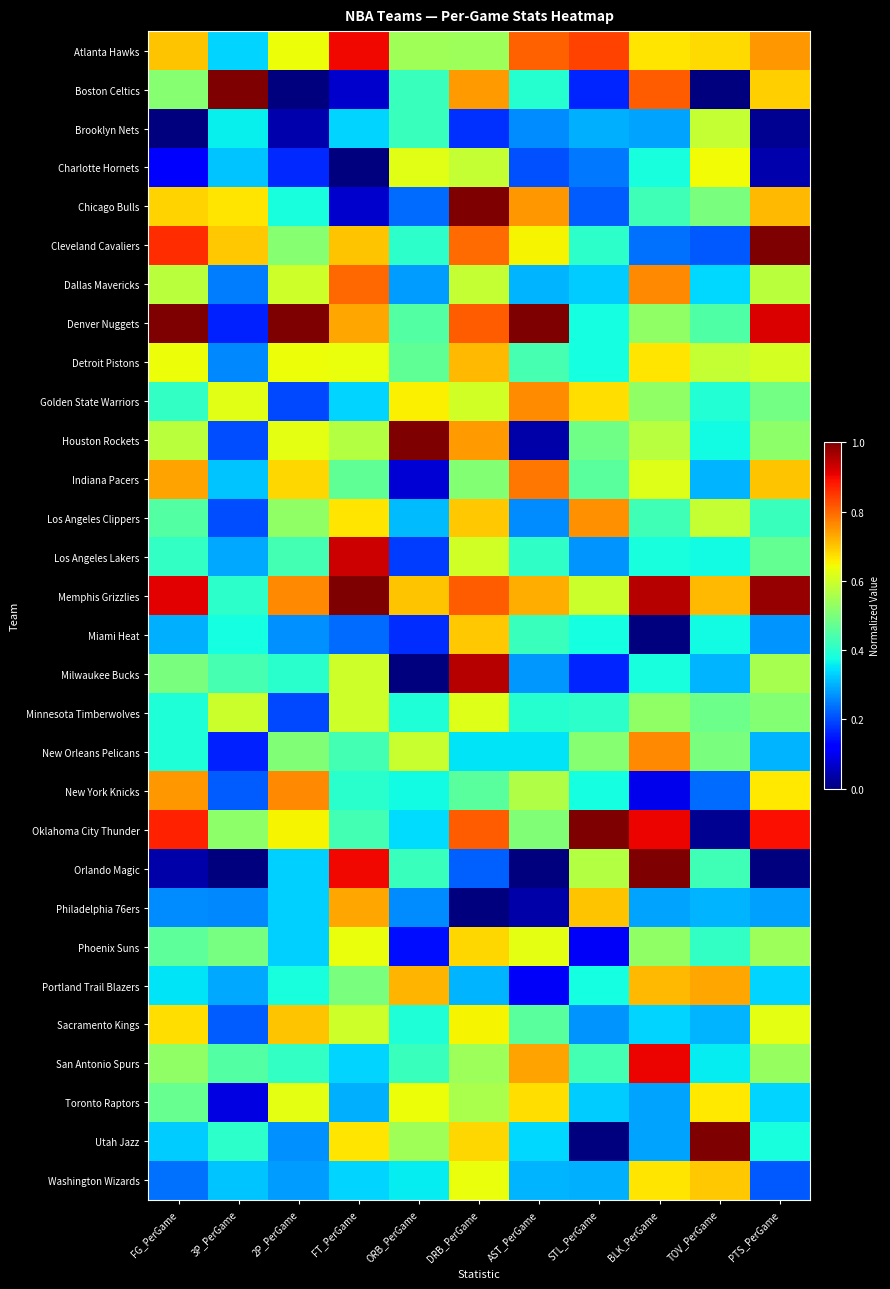

Reading right to left, extract all data points from this chart.

Atlanta Hawks: PTS_PerGame=0.7	TOV_PerGame=0.7	BLK_PerGame=0.7	STL_PerGame=0.8	AST_PerGame=0.8	DRB_PerGame=0.5	ORB_PerGame=0.5	FT_PerGame=0.9	2P_PerGame=0.6	3P_PerGame=0.3	FG_PerGame=0.7
Boston Celtics: PTS_PerGame=0.7	TOV_PerGame=0.0	BLK_PerGame=0.8	STL_PerGame=0.2	AST_PerGame=0.4	DRB_PerGame=0.7	ORB_PerGame=0.4	FT_PerGame=0.1	2P_PerGame=0.0	3P_PerGame=1.0	FG_PerGame=0.5
Brooklyn Nets: PTS_PerGame=0.0	TOV_PerGame=0.6	BLK_PerGame=0.3	STL_PerGame=0.3	AST_PerGame=0.3	DRB_PerGame=0.2	ORB_PerGame=0.4	FT_PerGame=0.3	2P_PerGame=0.0	3P_PerGame=0.4	FG_PerGame=0.0
Charlotte Hornets: PTS_PerGame=0.0	TOV_PerGame=0.6	BLK_PerGame=0.4	STL_PerGame=0.2	AST_PerGame=0.2	DRB_PerGame=0.6	ORB_PerGame=0.6	FT_PerGame=0.0	2P_PerGame=0.2	3P_PerGame=0.3	FG_PerGame=0.1
Chicago Bulls: PTS_PerGame=0.7	TOV_PerGame=0.5	BLK_PerGame=0.4	STL_PerGame=0.2	AST_PerGame=0.7	DRB_PerGame=1.0	ORB_PerGame=0.2	FT_PerGame=0.1	2P_PerGame=0.4	3P_PerGame=0.7	FG_PerGame=0.7
Cleveland Cavaliers: PTS_PerGame=1.0	TOV_PerGame=0.2	BLK_PerGame=0.2	STL_PerGame=0.4	AST_PerGame=0.7	DRB_PerGame=0.8	ORB_PerGame=0.4	FT_PerGame=0.7	2P_PerGame=0.5	3P_PerGame=0.7	FG_PerGame=0.9
Dallas Mavericks: PTS_PerGame=0.6	TOV_PerGame=0.3	BLK_PerGame=0.8	STL_PerGame=0.3	AST_PerGame=0.3	DRB_PerGame=0.6	ORB_PerGame=0.3	FT_PerGame=0.8	2P_PerGame=0.6	3P_PerGame=0.2	FG_PerGame=0.6
Denver Nuggets: PTS_PerGame=0.9	TOV_PerGame=0.4	BLK_PerGame=0.5	STL_PerGame=0.4	AST_PerGame=1.0	DRB_PerGame=0.8	ORB_PerGame=0.5	FT_PerGame=0.7	2P_PerGame=1.0	3P_PerGame=0.2	FG_PerGame=1.0
Detroit Pistons: PTS_PerGame=0.6	TOV_PerGame=0.6	BLK_PerGame=0.7	STL_PerGame=0.4	AST_PerGame=0.4	DRB_PerGame=0.7	ORB_PerGame=0.5	FT_PerGame=0.6	2P_PerGame=0.6	3P_PerGame=0.3	FG_PerGame=0.6
Golden State Warriors: PTS_PerGame=0.5	TOV_PerGame=0.4	BLK_PerGame=0.5	STL_PerGame=0.7	AST_PerGame=0.8	DRB_PerGame=0.6	ORB_PerGame=0.7	FT_PerGame=0.3	2P_PerGame=0.2	3P_PerGame=0.6	FG_PerGame=0.4
Houston Rockets: PTS_PerGame=0.5	TOV_PerGame=0.4	BLK_PerGame=0.6	STL_PerGame=0.5	AST_PerGame=0.0	DRB_PerGame=0.7	ORB_PerGame=1.0	FT_PerGame=0.6	2P_PerGame=0.6	3P_PerGame=0.2	FG_PerGame=0.6
Indiana Pacers: PTS_PerGame=0.7	TOV_PerGame=0.3	BLK_PerGame=0.6	STL_PerGame=0.5	AST_PerGame=0.8	DRB_PerGame=0.5	ORB_PerGame=0.1	FT_PerGame=0.5	2P_PerGame=0.7	3P_PerGame=0.3	FG_PerGame=0.7
Los Angeles Clippers: PTS_PerGame=0.4	TOV_PerGame=0.6	BLK_PerGame=0.4	STL_PerGame=0.8	AST_PerGame=0.3	DRB_PerGame=0.7	ORB_PerGame=0.3	FT_PerGame=0.7	2P_PerGame=0.5	3P_PerGame=0.2	FG_PerGame=0.4
Los Angeles Lakers: PTS_PerGame=0.5	TOV_PerGame=0.4	BLK_PerGame=0.4	STL_PerGame=0.3	AST_PerGame=0.4	DRB_PerGame=0.6	ORB_PerGame=0.2	FT_PerGame=0.9	2P_PerGame=0.4	3P_PerGame=0.3	FG_PerGame=0.4
Memphis Grizzlies: PTS_PerGame=1.0	TOV_PerGame=0.7	BLK_PerGame=1.0	STL_PerGame=0.6	AST_PerGame=0.7	DRB_PerGame=0.8	ORB_PerGame=0.7	FT_PerGame=1.0	2P_PerGame=0.8	3P_PerGame=0.4	FG_PerGame=0.9
Miami Heat: PTS_PerGame=0.3	TOV_PerGame=0.4	BLK_PerGame=0.0	STL_PerGame=0.4	AST_PerGame=0.4	DRB_PerGame=0.7	ORB_PerGame=0.2	FT_PerGame=0.2	2P_PerGame=0.3	3P_PerGame=0.4	FG_PerGame=0.3
Milwaukee Bucks: PTS_PerGame=0.6	TOV_PerGame=0.3	BLK_PerGame=0.4	STL_PerGame=0.2	AST_PerGame=0.3	DRB_PerGame=1.0	ORB_PerGame=0.0	FT_PerGame=0.6	2P_PerGame=0.4	3P_PerGame=0.4	FG_PerGame=0.5
Minnesota Timberwolves: PTS_PerGame=0.5	TOV_PerGame=0.5	BLK_PerGame=0.5	STL_PerGame=0.4	AST_PerGame=0.4	DRB_PerGame=0.6	ORB_PerGame=0.4	FT_PerGame=0.6	2P_PerGame=0.2	3P_PerGame=0.6	FG_PerGame=0.4
New Orleans Pelicans: PTS_PerGame=0.3	TOV_PerGame=0.5	BLK_PerGame=0.8	STL_PerGame=0.5	AST_PerGame=0.3	DRB_PerGame=0.3	ORB_PerGame=0.6	FT_PerGame=0.4	2P_PerGame=0.5	3P_PerGame=0.2	FG_PerGame=0.4
New York Knicks: PTS_PerGame=0.7	TOV_PerGame=0.2	BLK_PerGame=0.1	STL_PerGame=0.4	AST_PerGame=0.6	DRB_PerGame=0.5	ORB_PerGame=0.4	FT_PerGame=0.4	2P_PerGame=0.8	3P_PerGame=0.2	FG_PerGame=0.7
Oklahoma City Thunder: PTS_PerGame=0.9	TOV_PerGame=0.0	BLK_PerGame=0.9	STL_PerGame=1.0	AST_PerGame=0.5	DRB_PerGame=0.8	ORB_PerGame=0.3	FT_PerGame=0.4	2P_PerGame=0.6	3P_PerGame=0.5	FG_PerGame=0.9
Orlando Magic: PTS_PerGame=0.0	TOV_PerGame=0.4	BLK_PerGame=1.0	STL_PerGame=0.6	AST_PerGame=0.0	DRB_PerGame=0.2	ORB_PerGame=0.4	FT_PerGame=0.9	2P_PerGame=0.3	3P_PerGame=0.0	FG_PerGame=0.0
Philadelphia 76ers: PTS_PerGame=0.3	TOV_PerGame=0.3	BLK_PerGame=0.3	STL_PerGame=0.7	AST_PerGame=0.0	DRB_PerGame=0.0	ORB_PerGame=0.3	FT_PerGame=0.7	2P_PerGame=0.3	3P_PerGame=0.3	FG_PerGame=0.3
Phoenix Suns: PTS_PerGame=0.5	TOV_PerGame=0.4	BLK_PerGame=0.5	STL_PerGame=0.1	AST_PerGame=0.6	DRB_PerGame=0.7	ORB_PerGame=0.1	FT_PerGame=0.6	2P_PerGame=0.3	3P_PerGame=0.5	FG_PerGame=0.5
Portland Trail Blazers: PTS_PerGame=0.3	TOV_PerGame=0.7	BLK_PerGame=0.7	STL_PerGame=0.4	AST_PerGame=0.1	DRB_PerGame=0.3	ORB_PerGame=0.7	FT_PerGame=0.5	2P_PerGame=0.4	3P_PerGame=0.3	FG_PerGame=0.3
Sacramento Kings: PTS_PerGame=0.6	TOV_PerGame=0.3	BLK_PerGame=0.3	STL_PerGame=0.3	AST_PerGame=0.5	DRB_PerGame=0.7	ORB_PerGame=0.4	FT_PerGame=0.6	2P_PerGame=0.7	3P_PerGame=0.2	FG_PerGame=0.7
San Antonio Spurs: PTS_PerGame=0.5	TOV_PerGame=0.4	BLK_PerGame=0.9	STL_PerGame=0.4	AST_PerGame=0.7	DRB_PerGame=0.5	ORB_PerGame=0.4	FT_PerGame=0.3	2P_PerGame=0.4	3P_PerGame=0.4	FG_PerGame=0.5
Toronto Raptors: PTS_PerGame=0.3	TOV_PerGame=0.7	BLK_PerGame=0.3	STL_PerGame=0.3	AST_PerGame=0.7	DRB_PerGame=0.6	ORB_PerGame=0.6	FT_PerGame=0.3	2P_PerGame=0.6	3P_PerGame=0.1	FG_PerGame=0.5
Utah Jazz: PTS_PerGame=0.4	TOV_PerGame=1.0	BLK_PerGame=0.3	STL_PerGame=0.0	AST_PerGame=0.3	DRB_PerGame=0.7	ORB_PerGame=0.5	FT_PerGame=0.7	2P_PerGame=0.3	3P_PerGame=0.4	FG_PerGame=0.3
Washington Wizards: PTS_PerGame=0.2	TOV_PerGame=0.7	BLK_PerGame=0.7	STL_PerGame=0.3	AST_PerGame=0.3	DRB_PerGame=0.6	ORB_PerGame=0.4	FT_PerGame=0.3	2P_PerGame=0.3	3P_PerGame=0.3	FG_PerGame=0.2